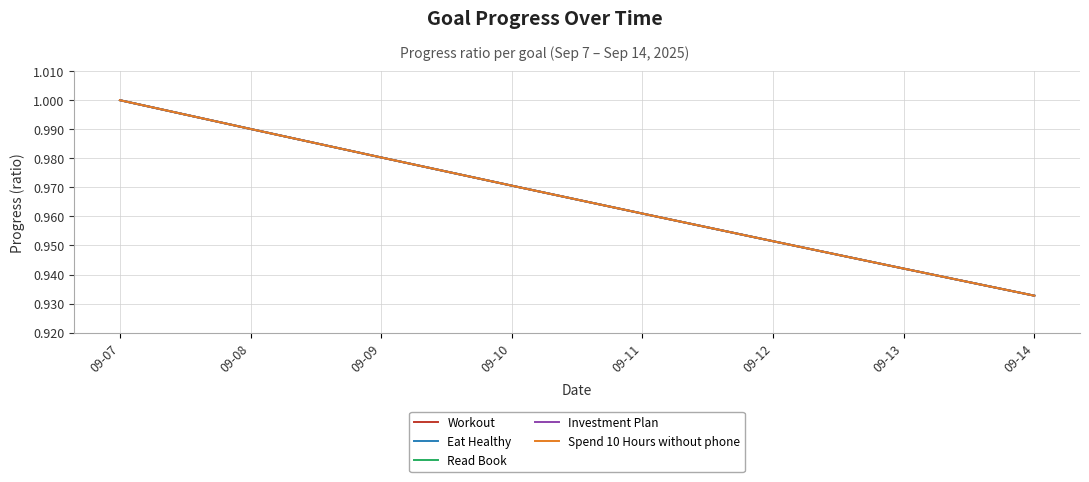

What is the total value across all series at 09-11?

4.8